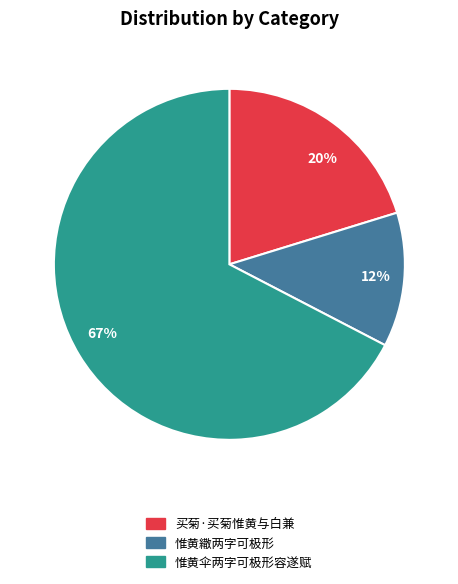

What is the majority slice?

67%